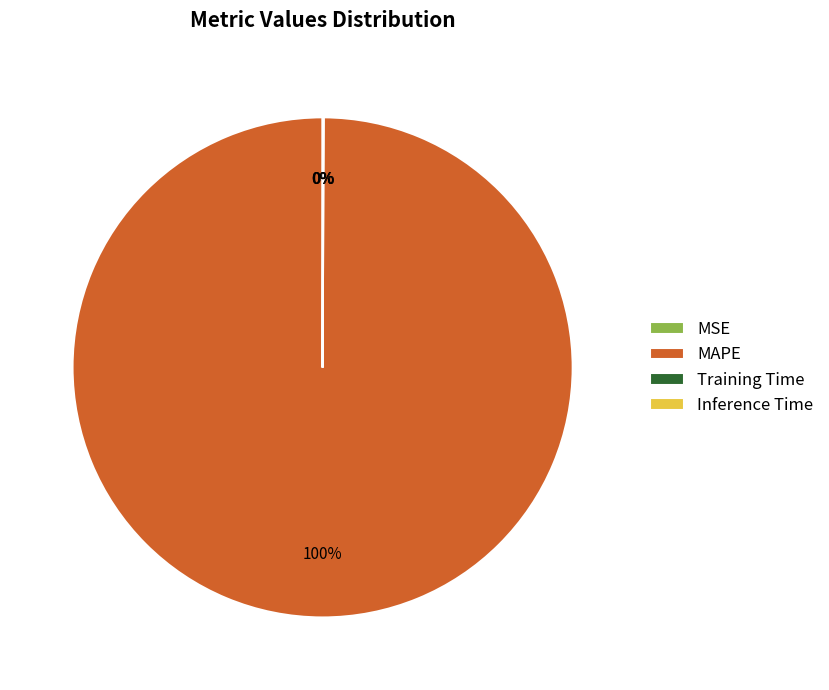

Is MAPE the majority of the pie?

Yes